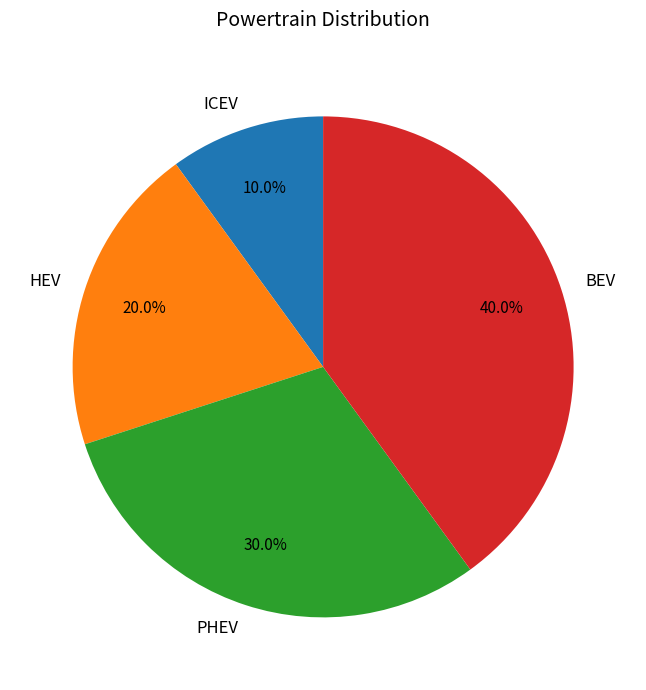

Is there any slice that represents more than half of the pie?

No